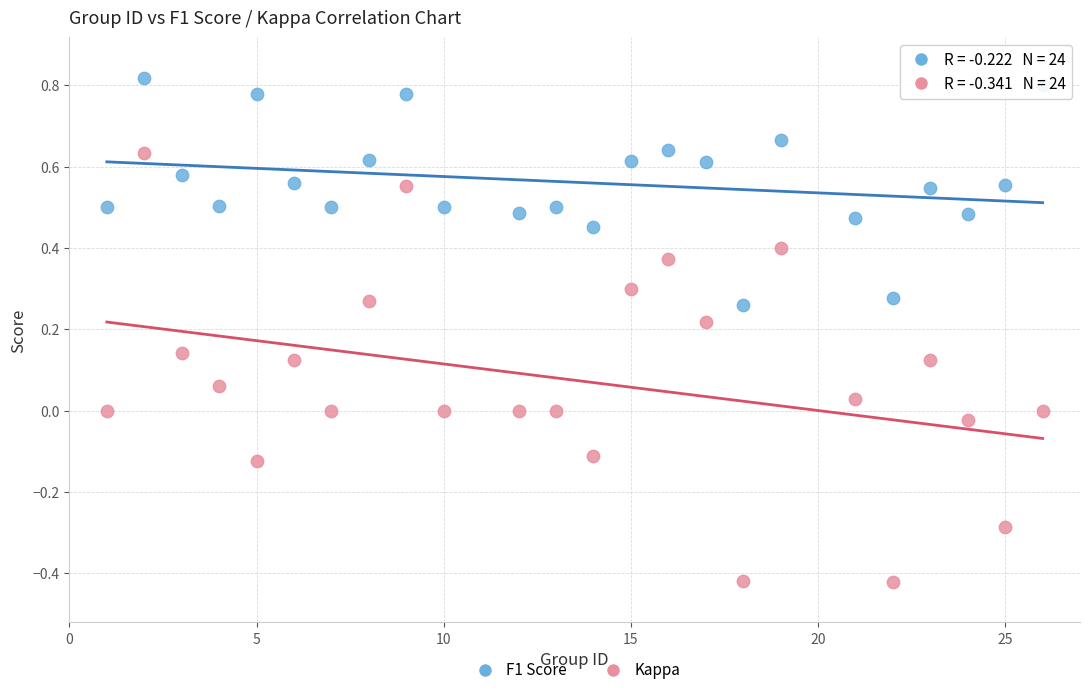

What are all the series names shown in the legend?

F1 Score, Kappa